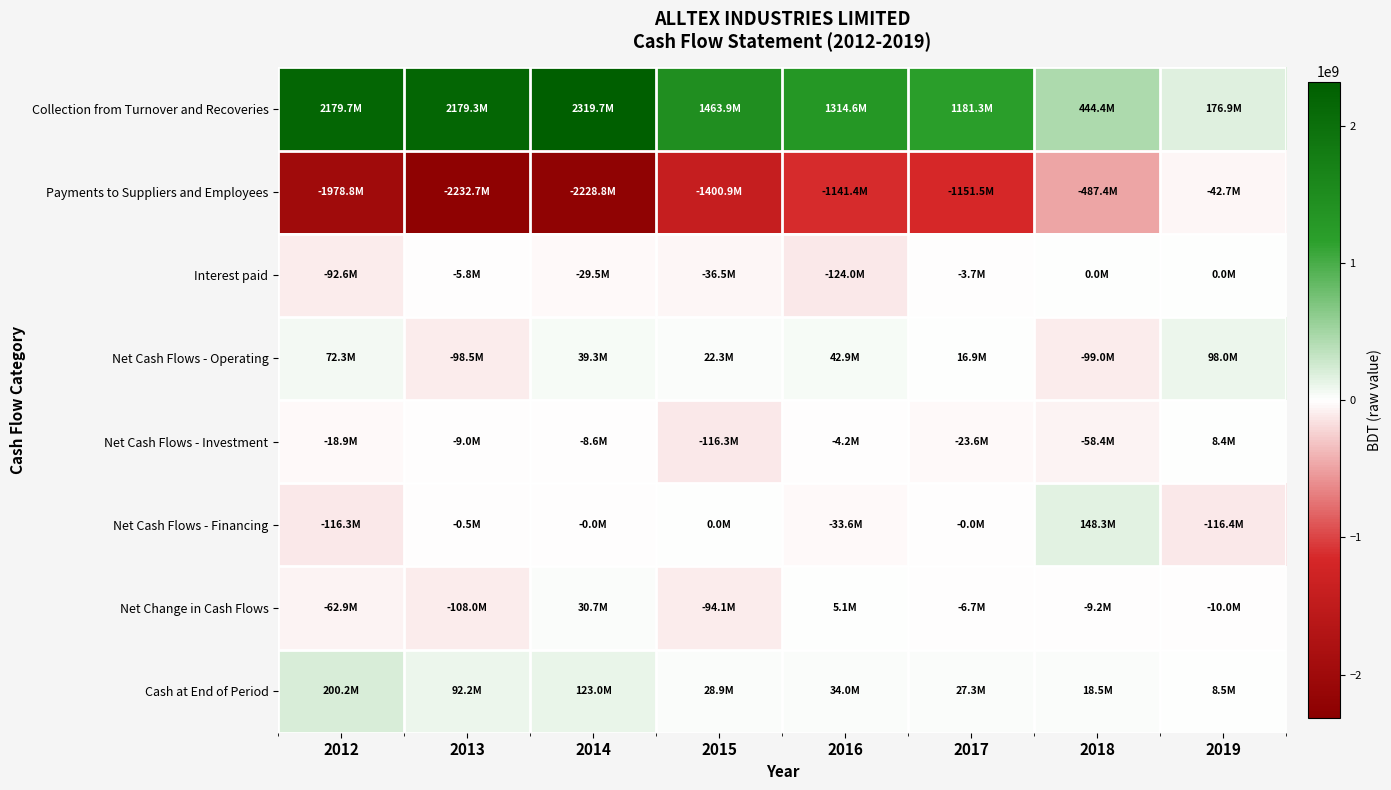

Reading left to right, extract all data points from this chart.

Collection from Turnover and Recoveries: 2012=2179687240	2013=2179250452	2014=2319726698	2015=1463927393	2016=1314577266	2017=1181300141	2018=444377542	2019=176924717
Payments to Suppliers and Employees: 2012=-1978843552	2013=-2232728539	2014=-2228768178	2015=-1400923758	2016=-1141395581	2017=-1151533558	2018=-487351245	2019=-42745625
Interest paid: 2012=-92642090	2013=-5797467	2014=-29529147	2015=-36507610	2016=-123993300	2017=-3711965	2018=0	2019=0
Net Cash Flows - Operating: 2012=72347377	2013=-98459308	2014=39344224	2015=22261200	2016=42890933	2017=16944815	2018=-99023225	2019=98047656
Net Cash Flows - Investment: 2012=-18896155	2013=-9000734	2014=-8564965	2015=-116329093	2016=-4152348	2017=-23551786	2018=-58434806	2019=8379285
Net Cash Flows - Financing: 2012=-116301598	2013=-500000	2014=-45392	2015=0	2016=-33648602	2017=-44243	2018=148293345	2019=-116399100
Net Change in Cash Flows: 2012=-62850376	2013=-107960042	2014=30733867	2015=-94067893	2016=5089983	2017=-6651214	2018=-9164686	2019=-9972159
Cash at End of Period: 2012=200185363	2013=92225321	2014=122959188	2015=28891295	2016=33981278	2017=27330064	2018=18522361	2019=8547748